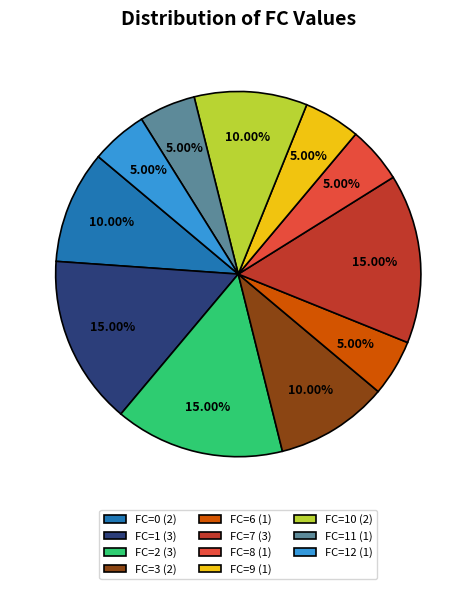

To the nearest percent, what is the difference between the largest and smallest slice percentages?

10%